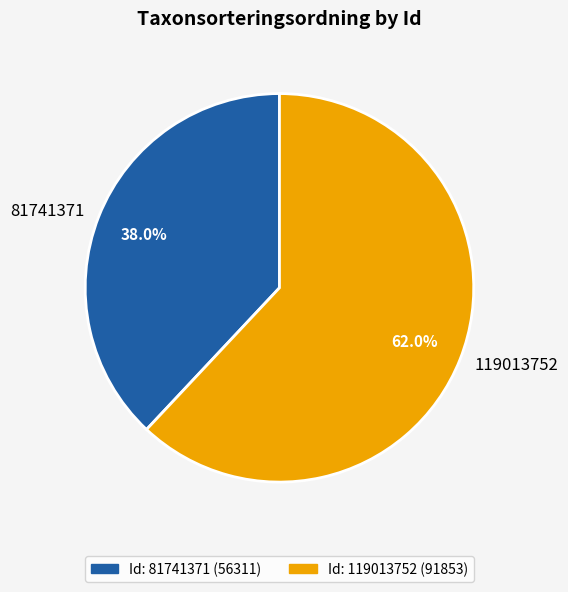

Count the number of slices in the pie.

2